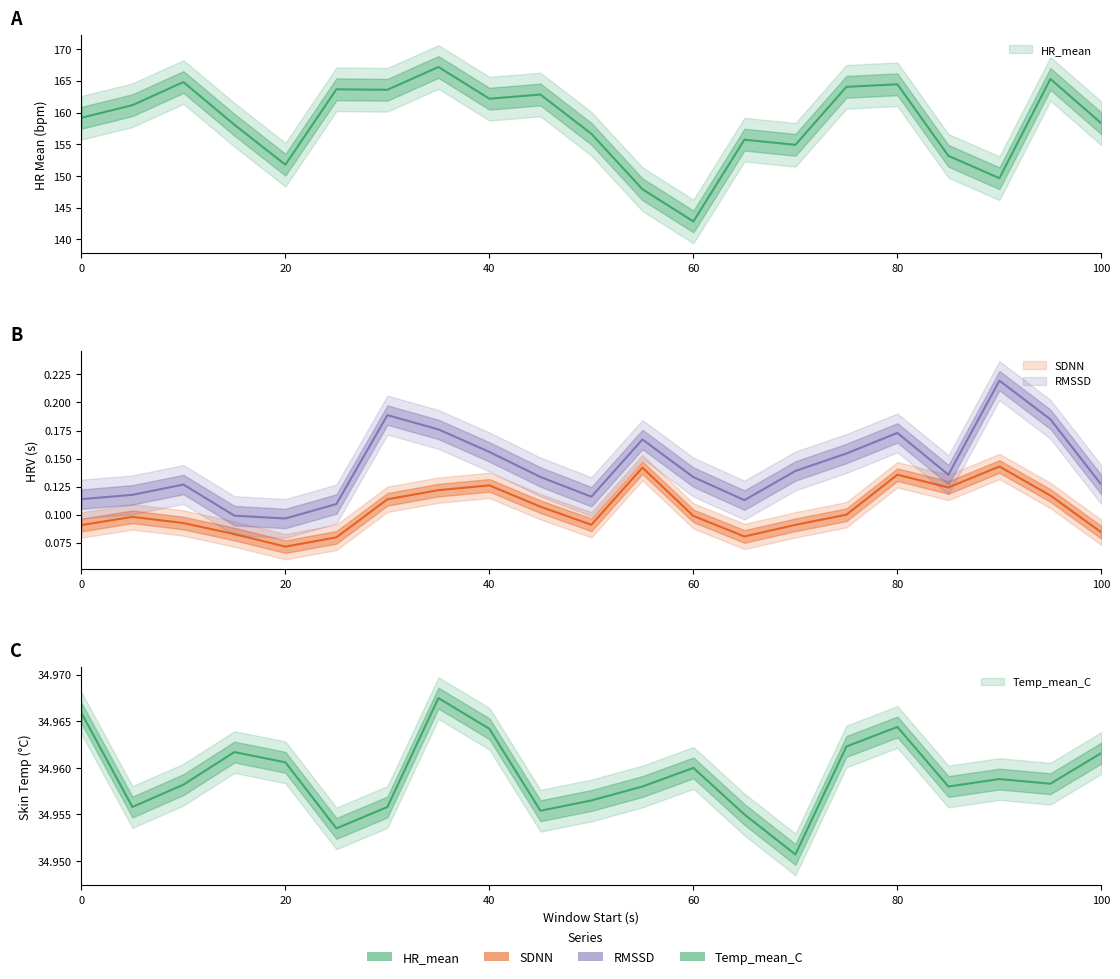

At which category is the sum across all series the highest?

35